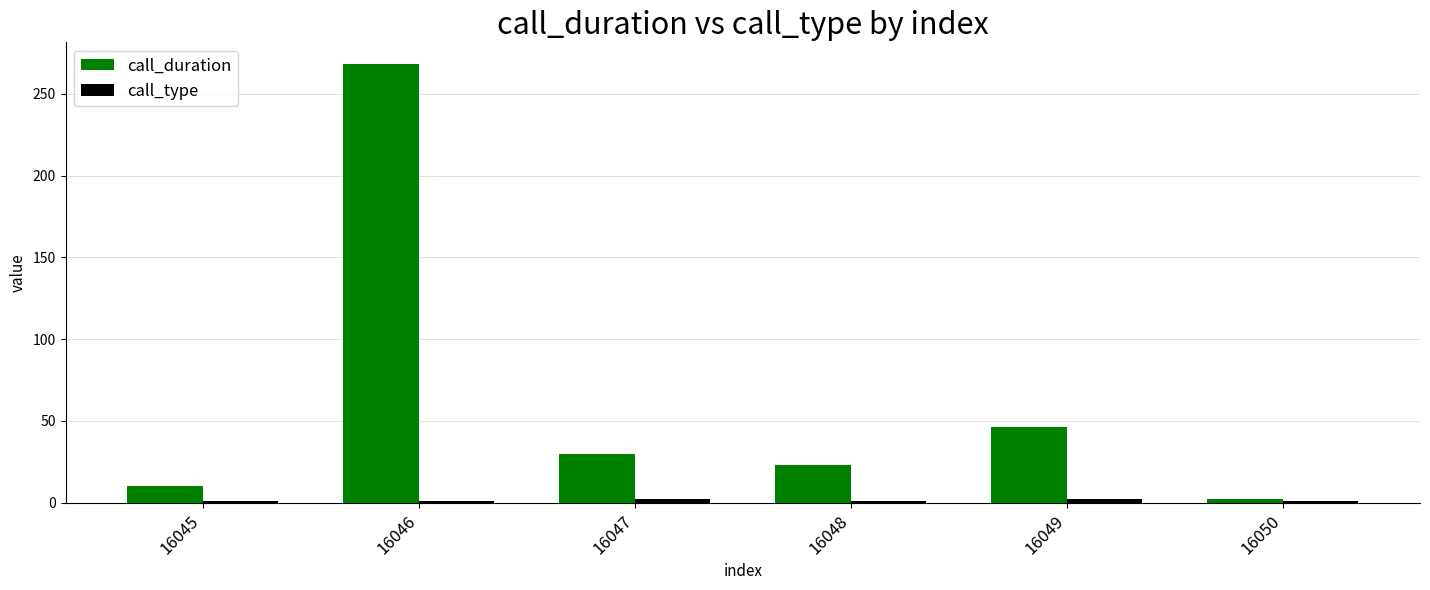

Which series has the largest total across all categories?

call_duration